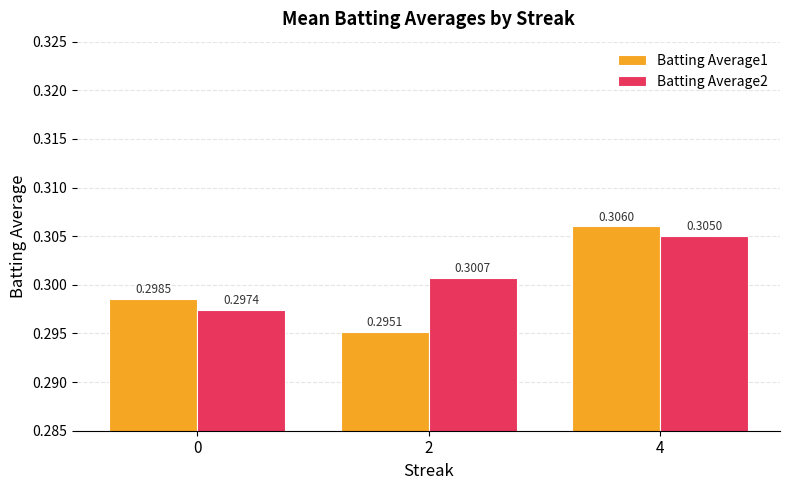

Between 2 and 4, which series saw the biggest shift?

Batting Average1